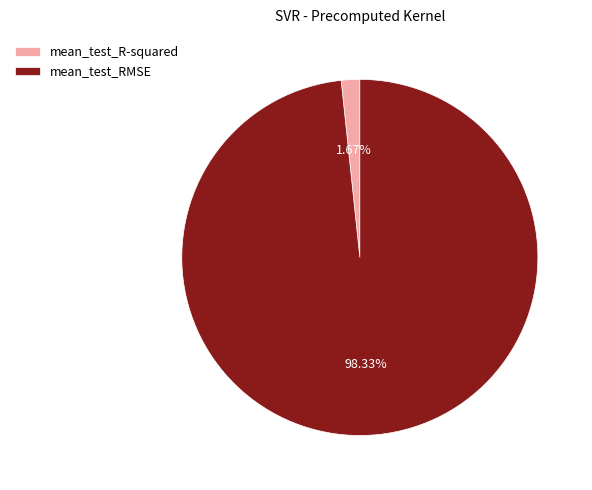

Count the number of slices in the pie.

2